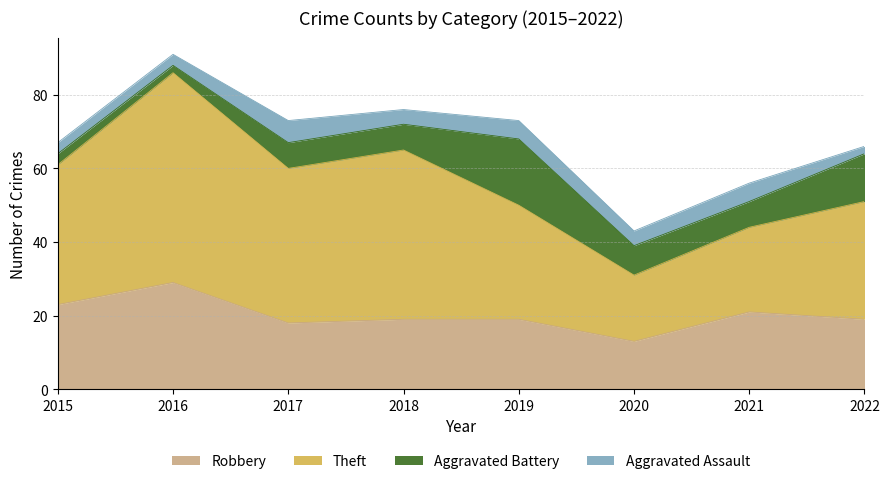

Does the chart have visible grid lines?

Yes